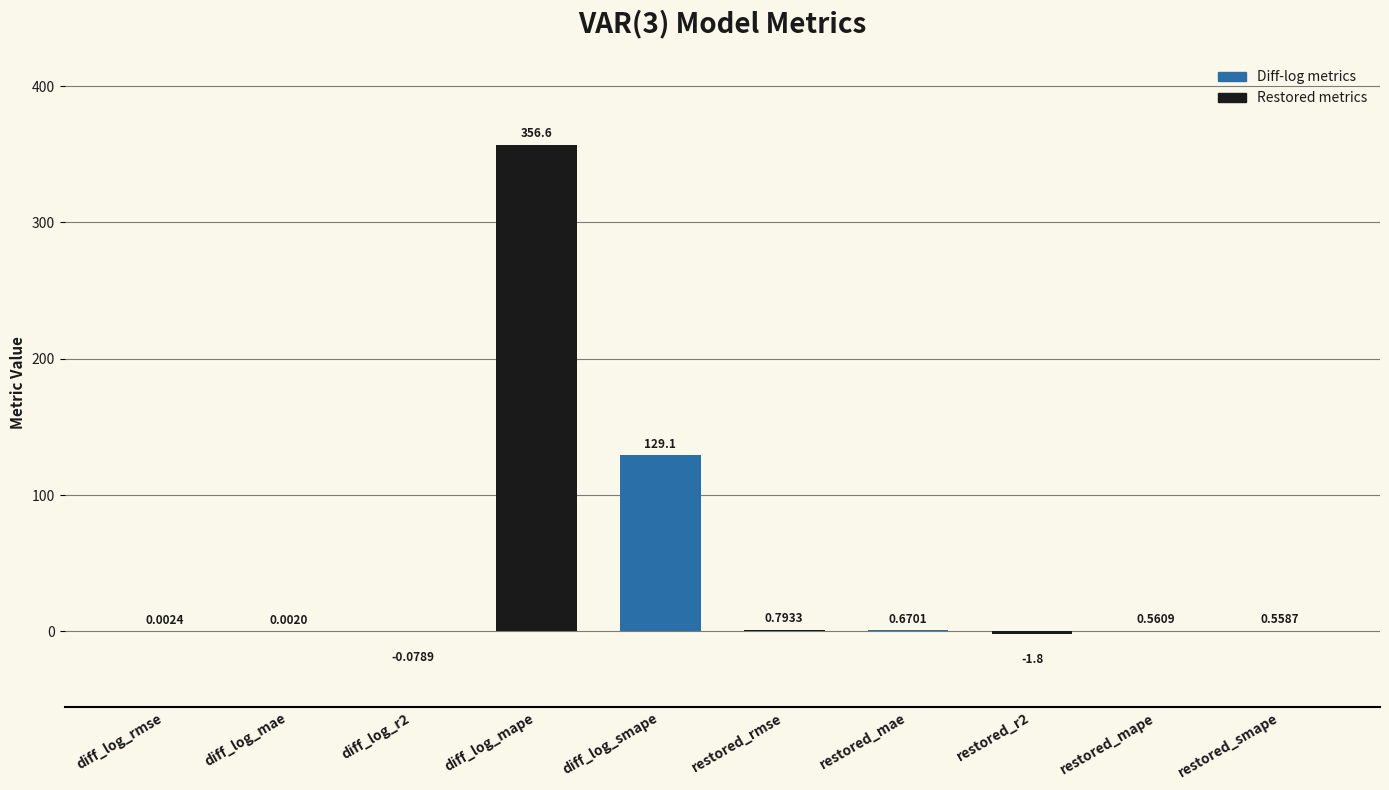

How many values exceed 0?

8